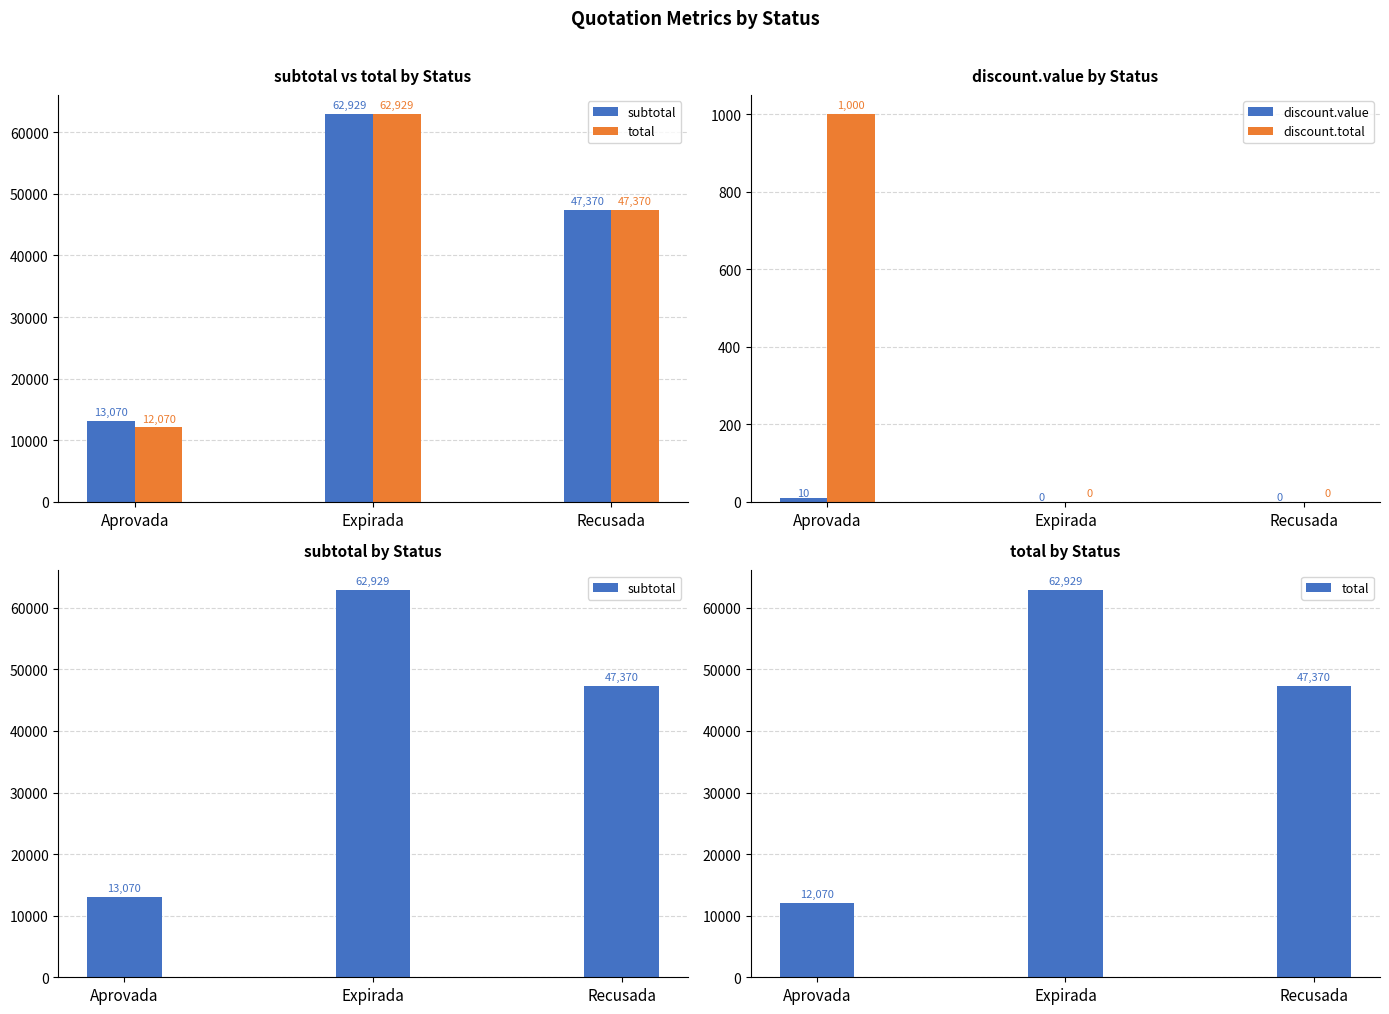

What is the total value across all series at Expirada?

125857.1